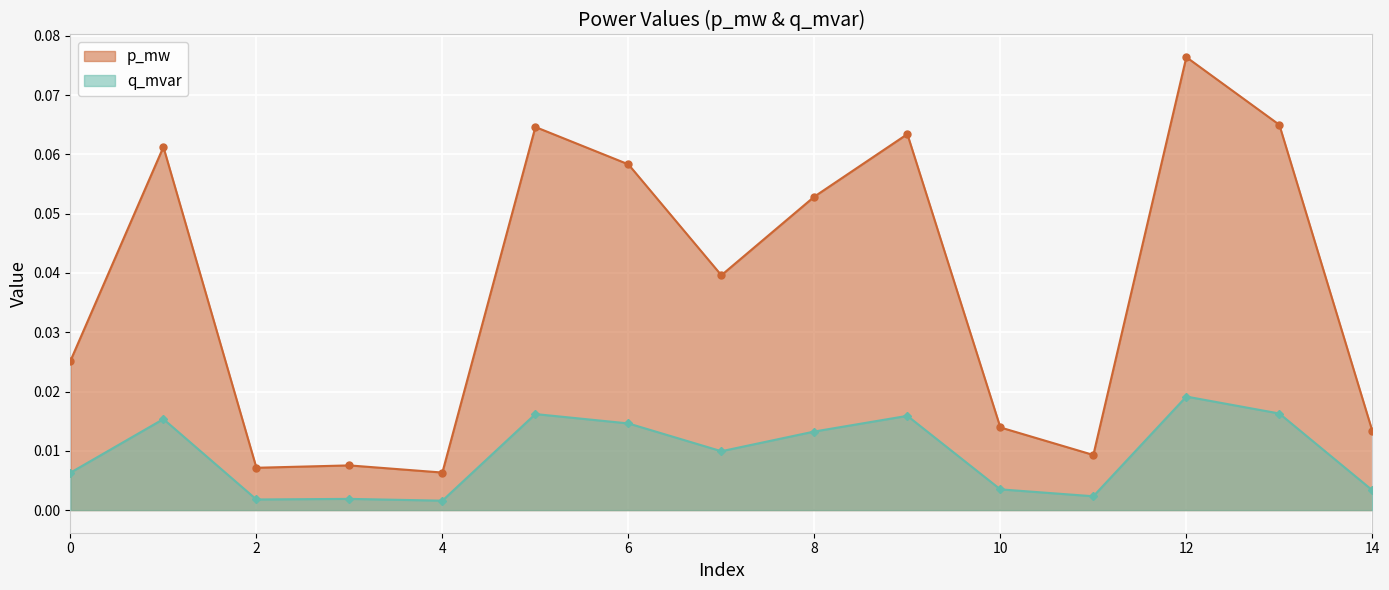

What are all the series names shown in the legend?

p_mw, q_mvar